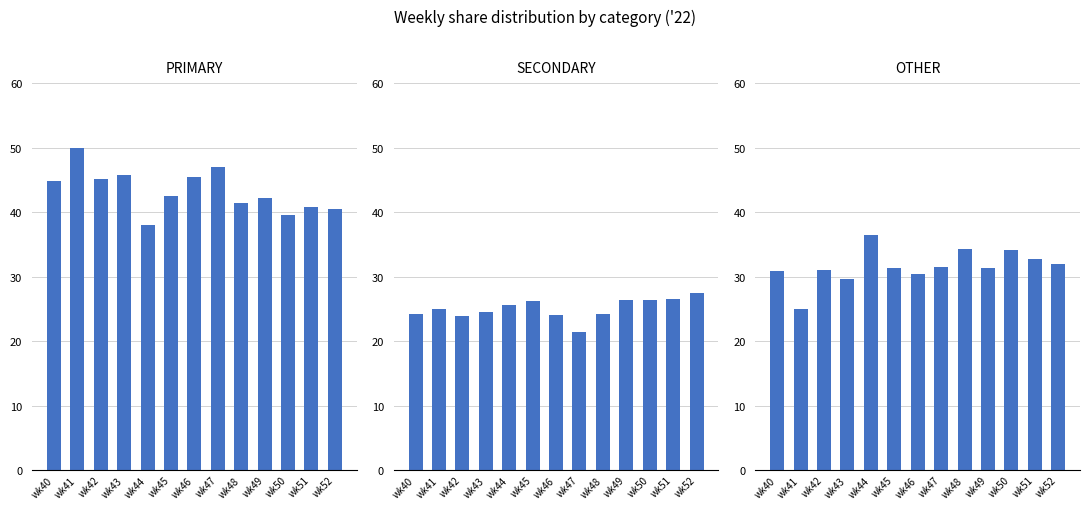

Rank the series at wk46 from highest to lowest value.

PRIMARY, OTHER, SECONDARY